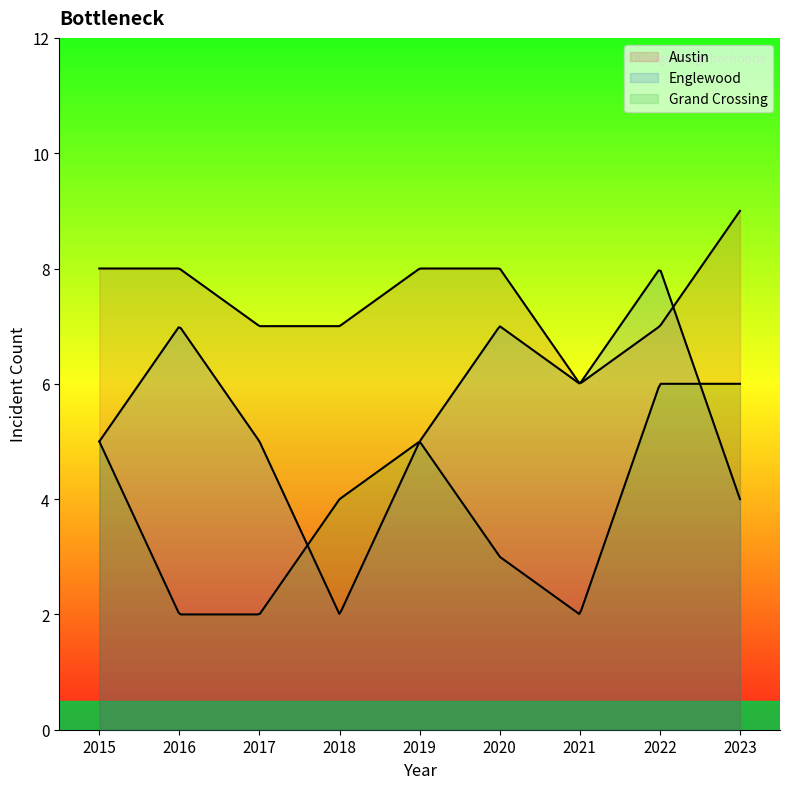

Where does the Englewood series first go above 5?

2016